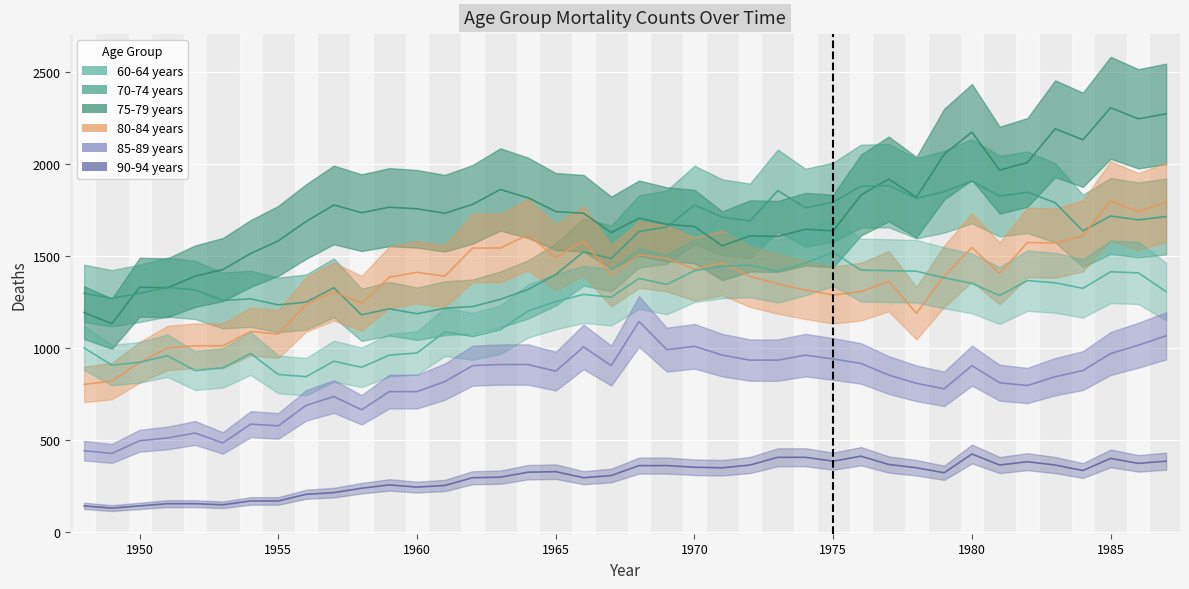

What is the maximum value shown in the chart?

2307